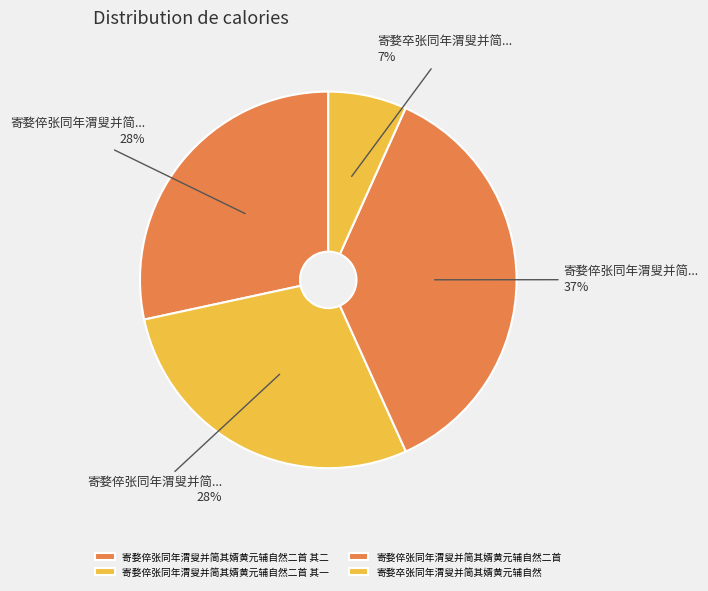

How many slices are in this pie chart?

4